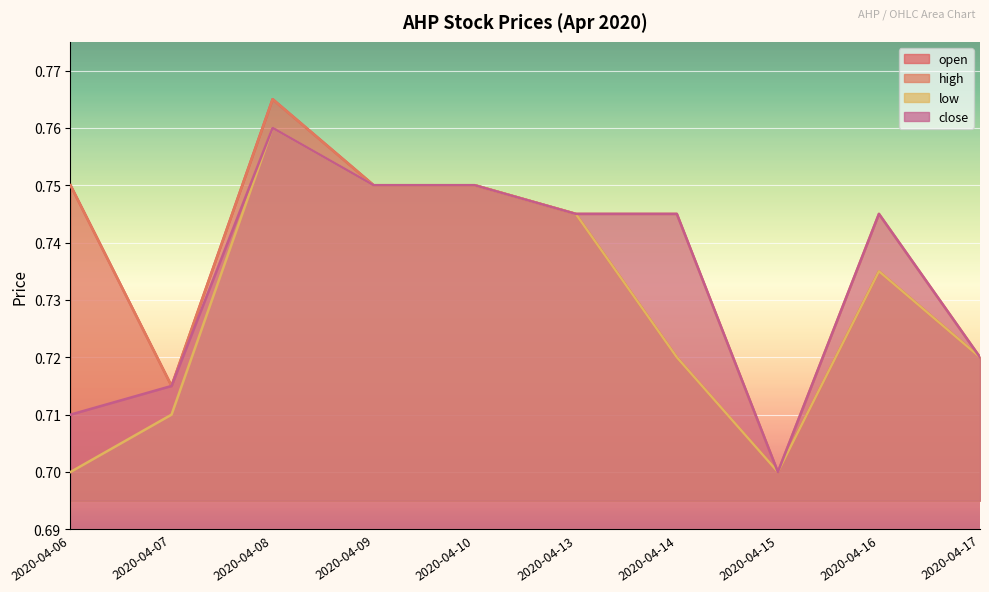

At how many categories does at least one series exceed 0?

10